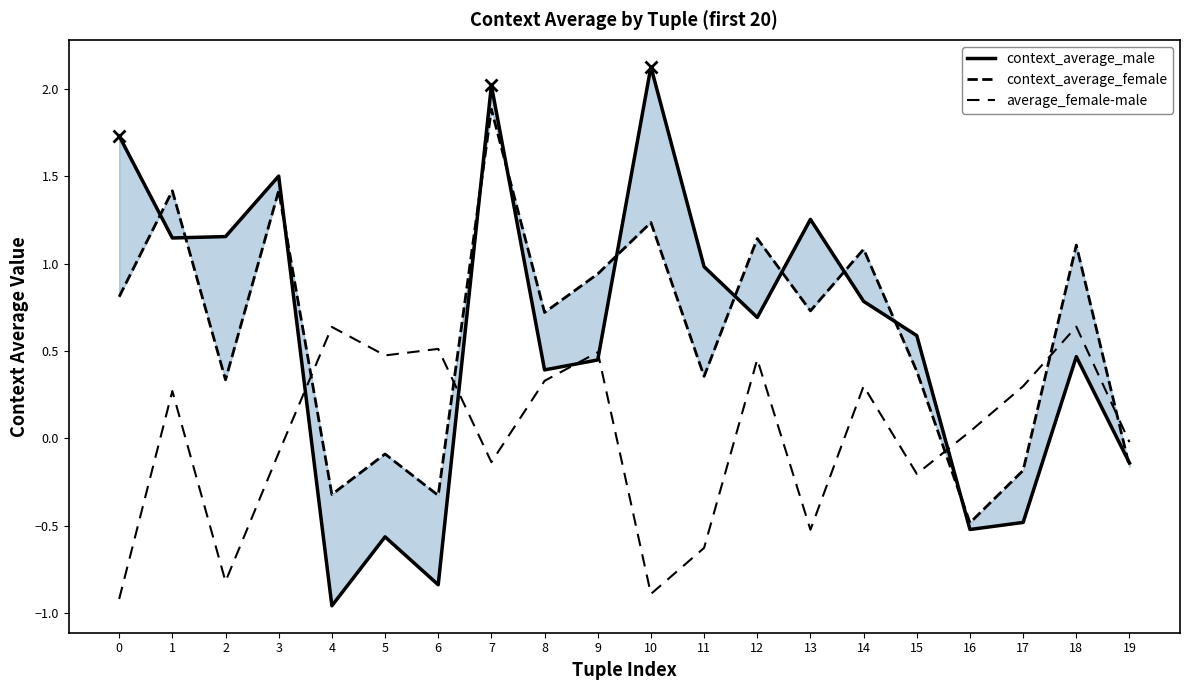

What value does the context_average_male series have at 14?

0.8